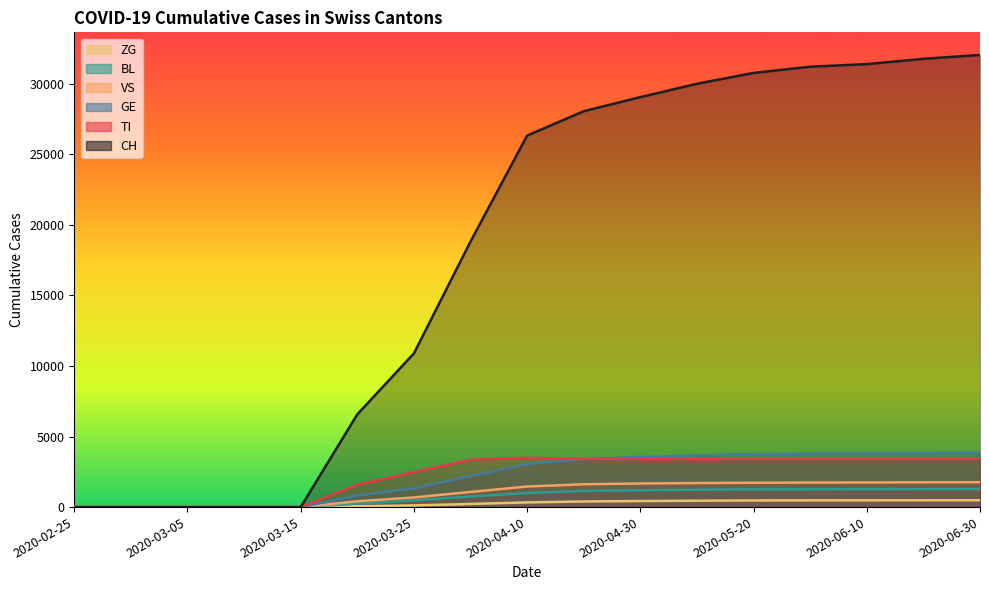

True or false: ZG and TI intersect in this chart.

False